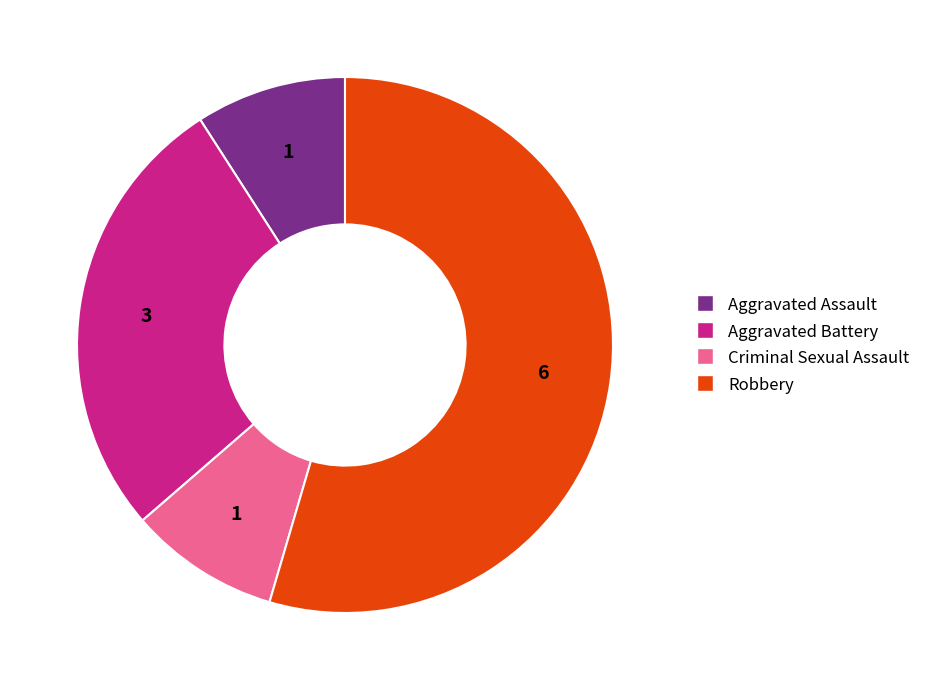

What is the ratio of the value at Aggravated Battery to the value at Criminal Sexual Assault?

3.0